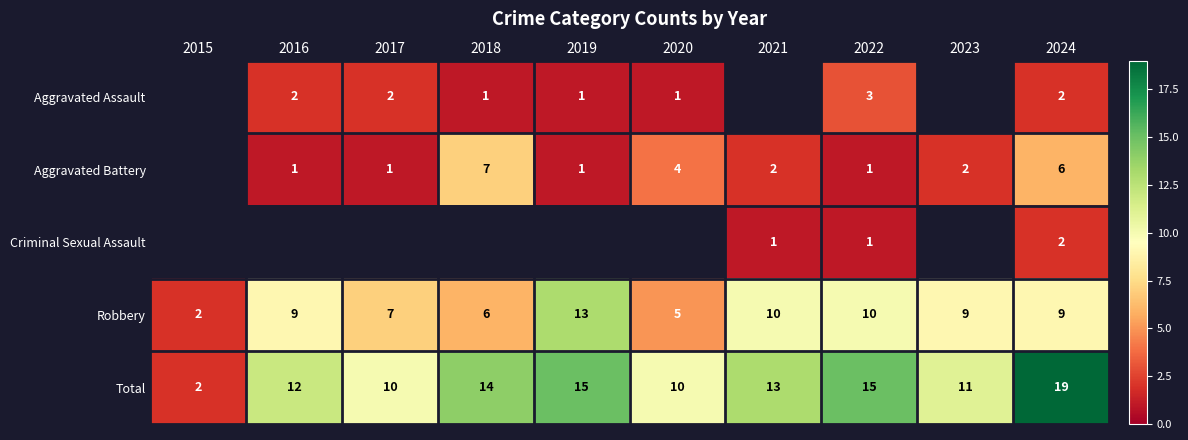

Is the value of Aggravated Assault at 2016 greater than the value of Aggravated Battery at 2020?

No